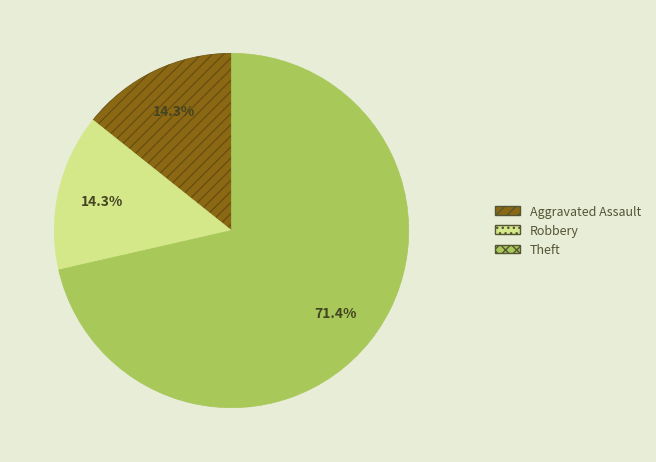

Is it true that Theft is 26% of the pie?

False